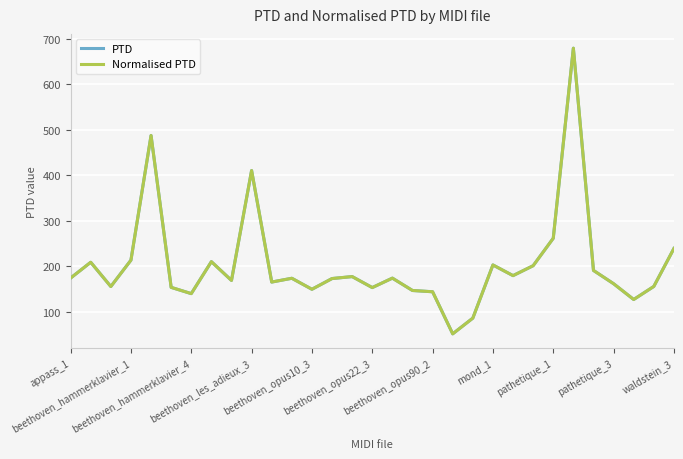

Does the chart have visible grid lines?

Yes